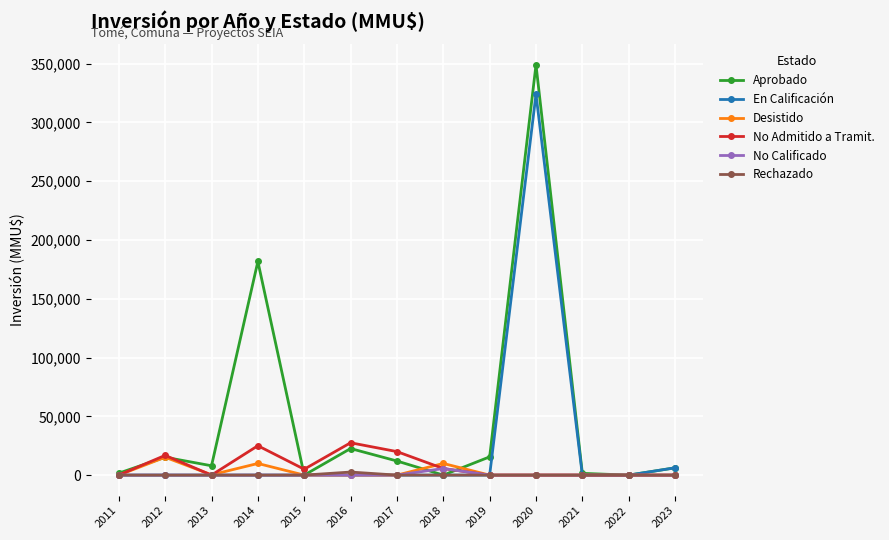

At how many categories does at least one series exceed 171296?

2